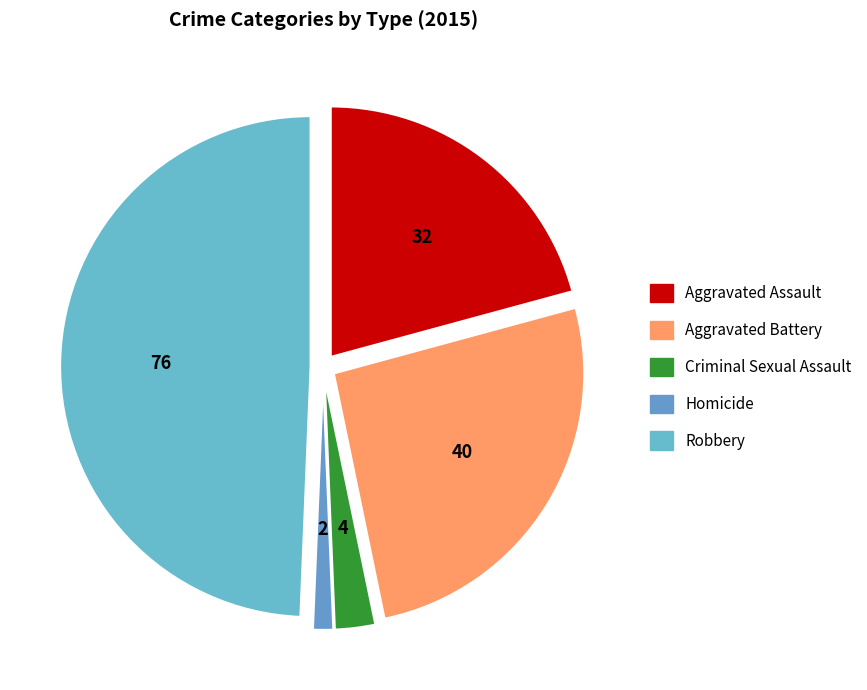

How many slices are in this pie chart?

5